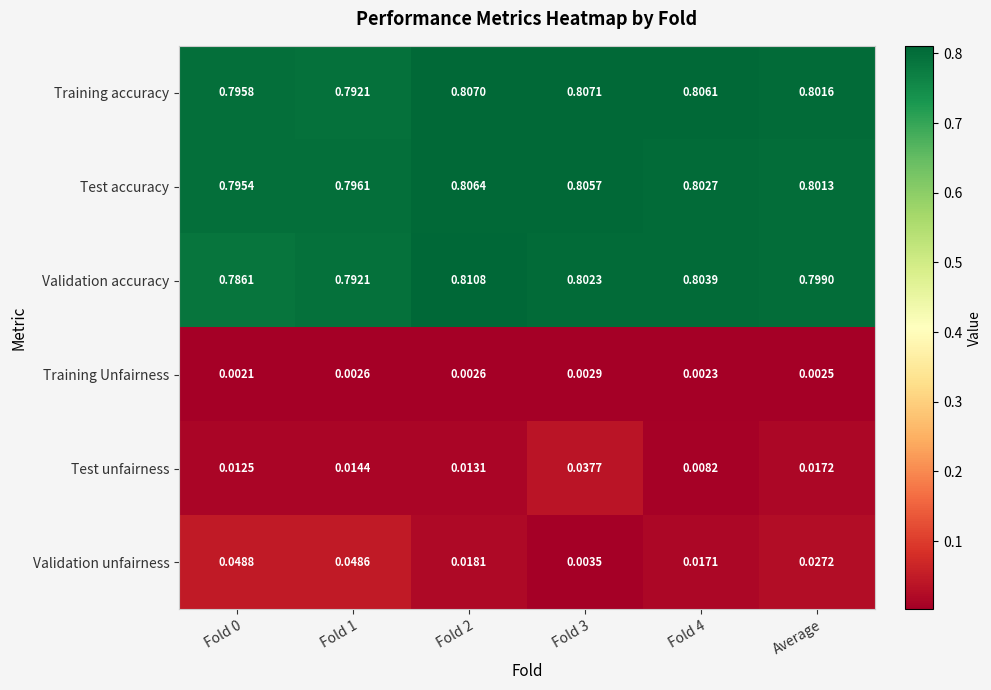

Which label corresponds to the largest value in the chart?

Fold 2